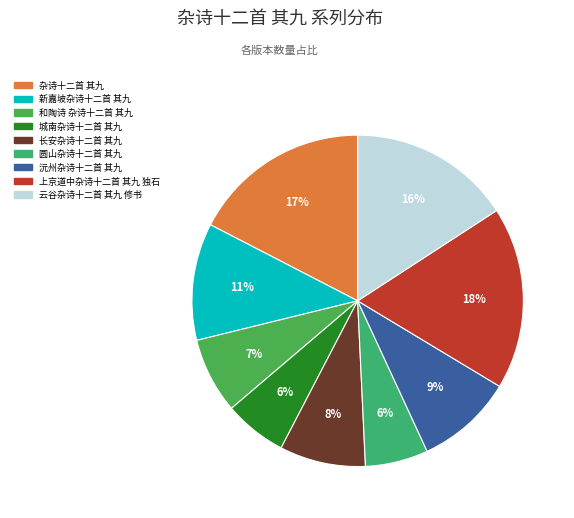

What is the largest slice in the pie chart?

上京道中杂诗十二首 其九 独石